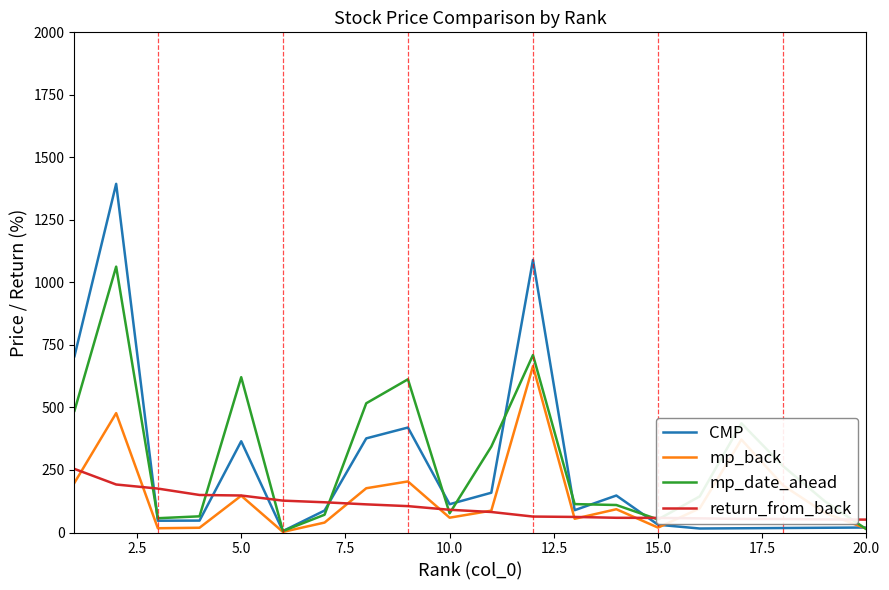

Which series has the widest spread of values?

CMP